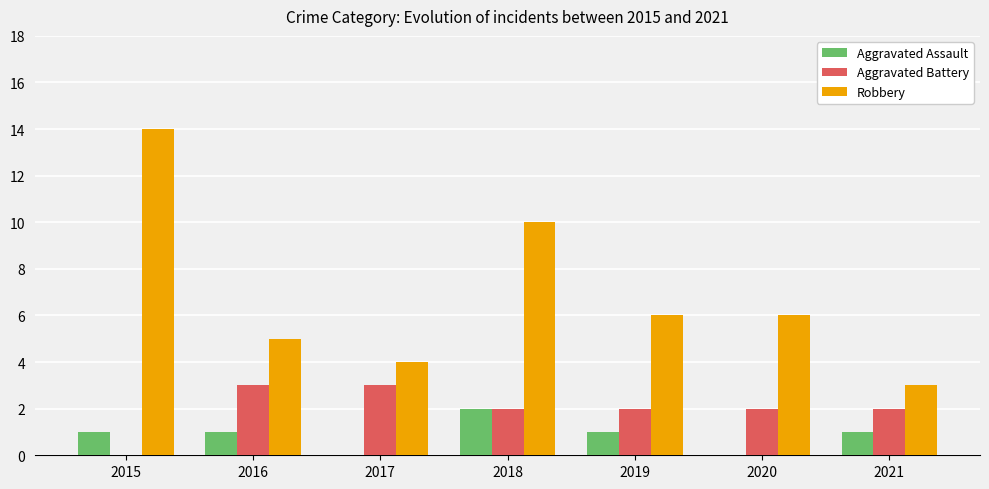

Read the Aggravated Battery value at 2017.

3